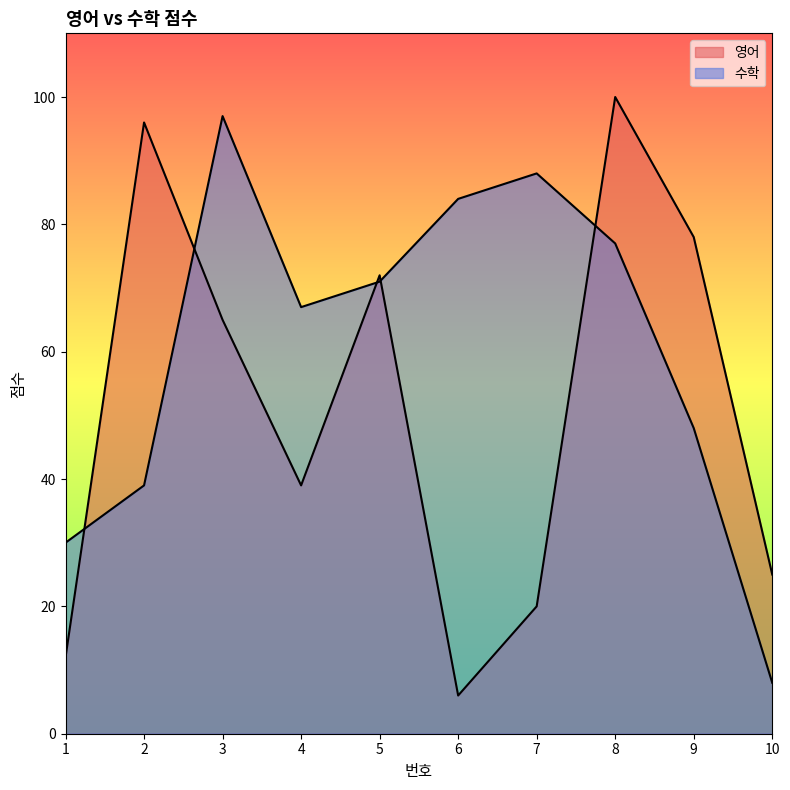

How many lines are shown in the chart?

2